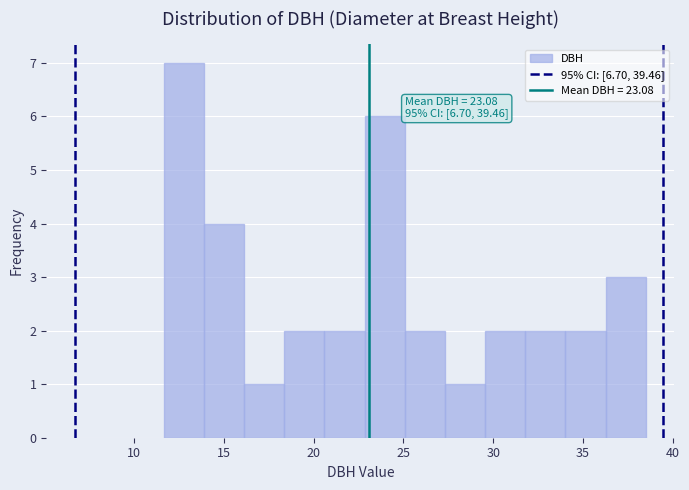

Which range on the x-axis has the tallest bar?

11.5 to 14.0